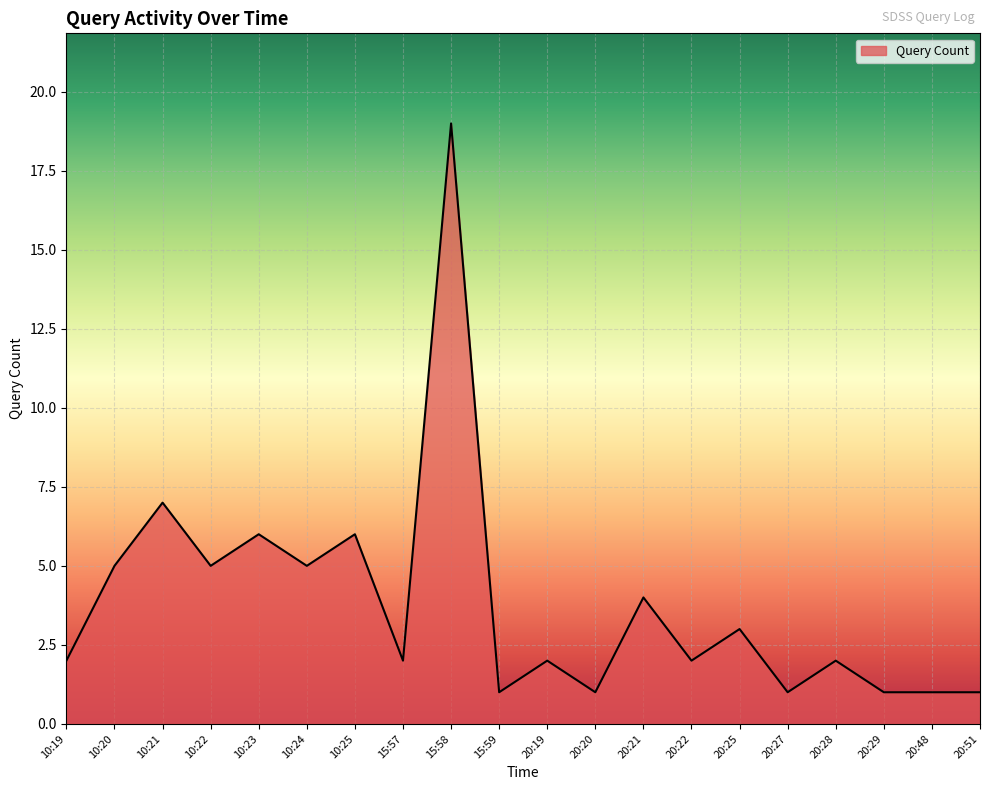

Reading left to right, list all the values displayed in this chart.

10:19=2	10:20=5	10:21=7	10:22=5	10:23=6	10:24=5	10:25=6	15:57=2	15:58=19	15:59=1	20:19=2	20:20=1	20:21=4	20:22=2	20:25=3	20:27=1	20:28=2	20:29=1	20:48=1	20:51=1